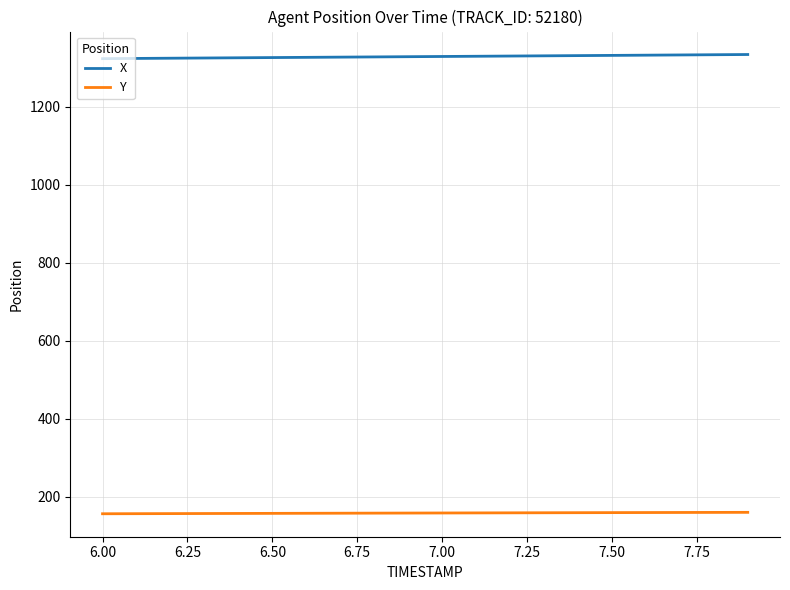

What is the minimum value for X?

1323.8